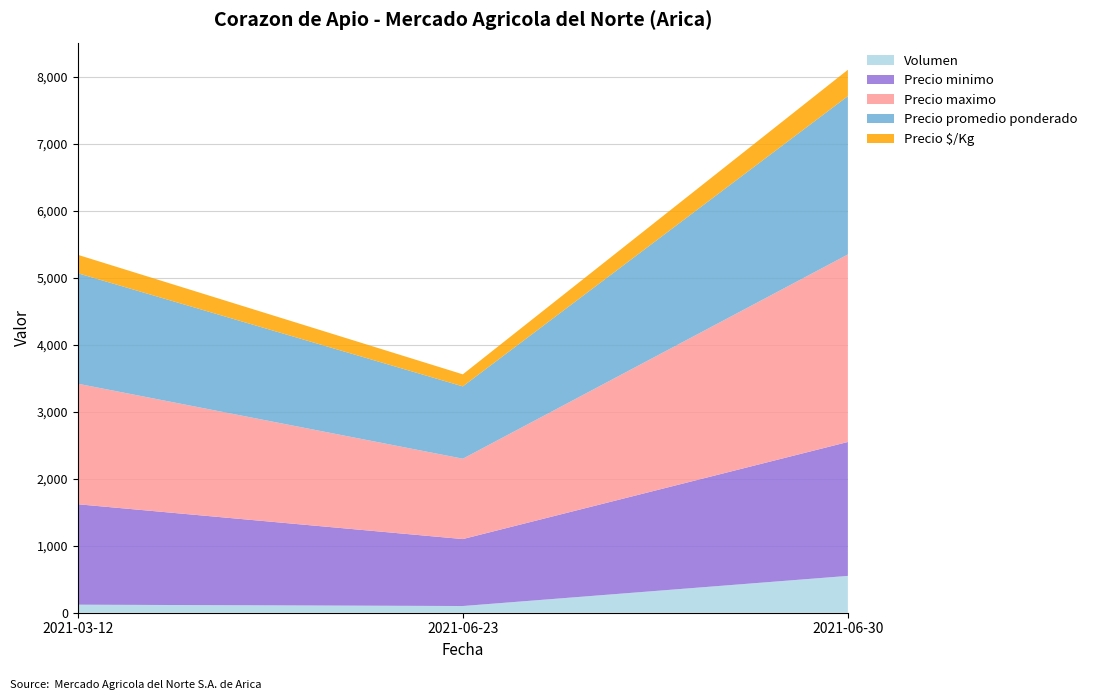

Reading left to right, transcribe all the data shown in this chart.

Volumen: 120	100	550
Precio minimo: 1500	1000	2000
Precio maximo: 1800	1200	2800
Precio promedio ponderado: 1650	1080	2364
Precio $/Kg: 275	180	394